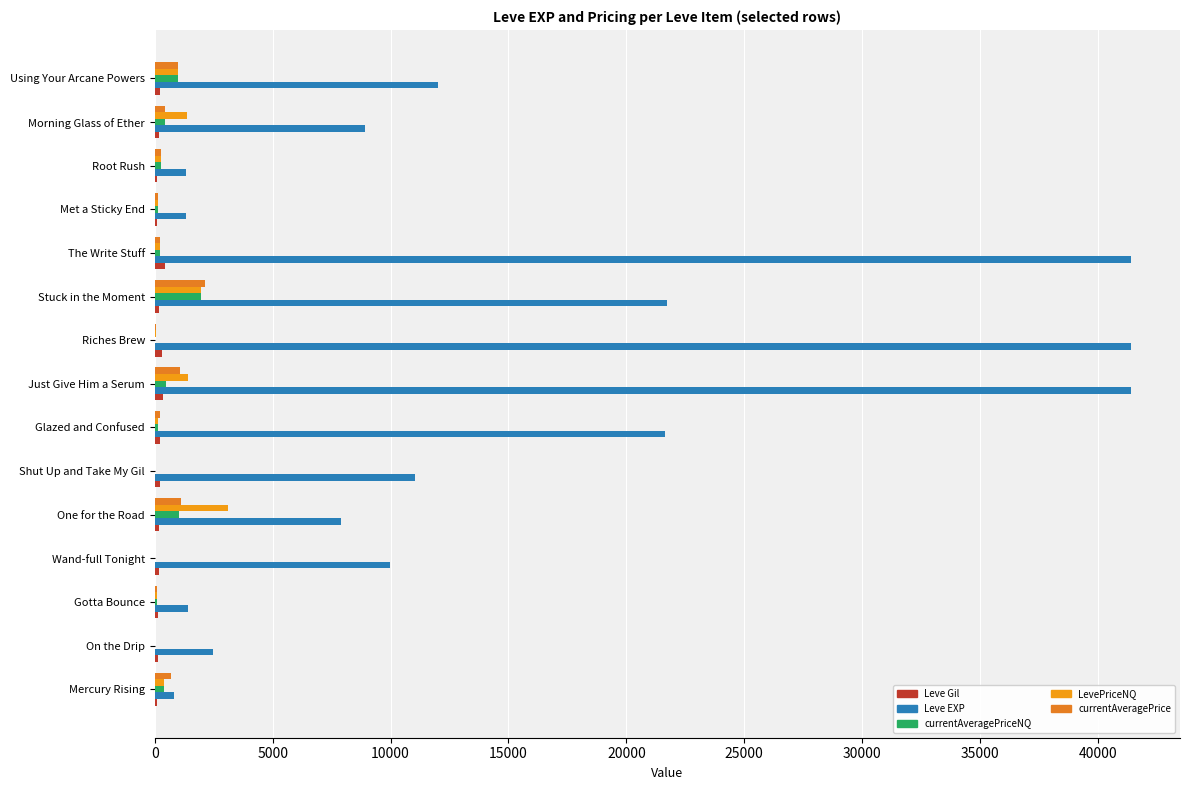

What is the maximum value shown in the chart?

41410.0